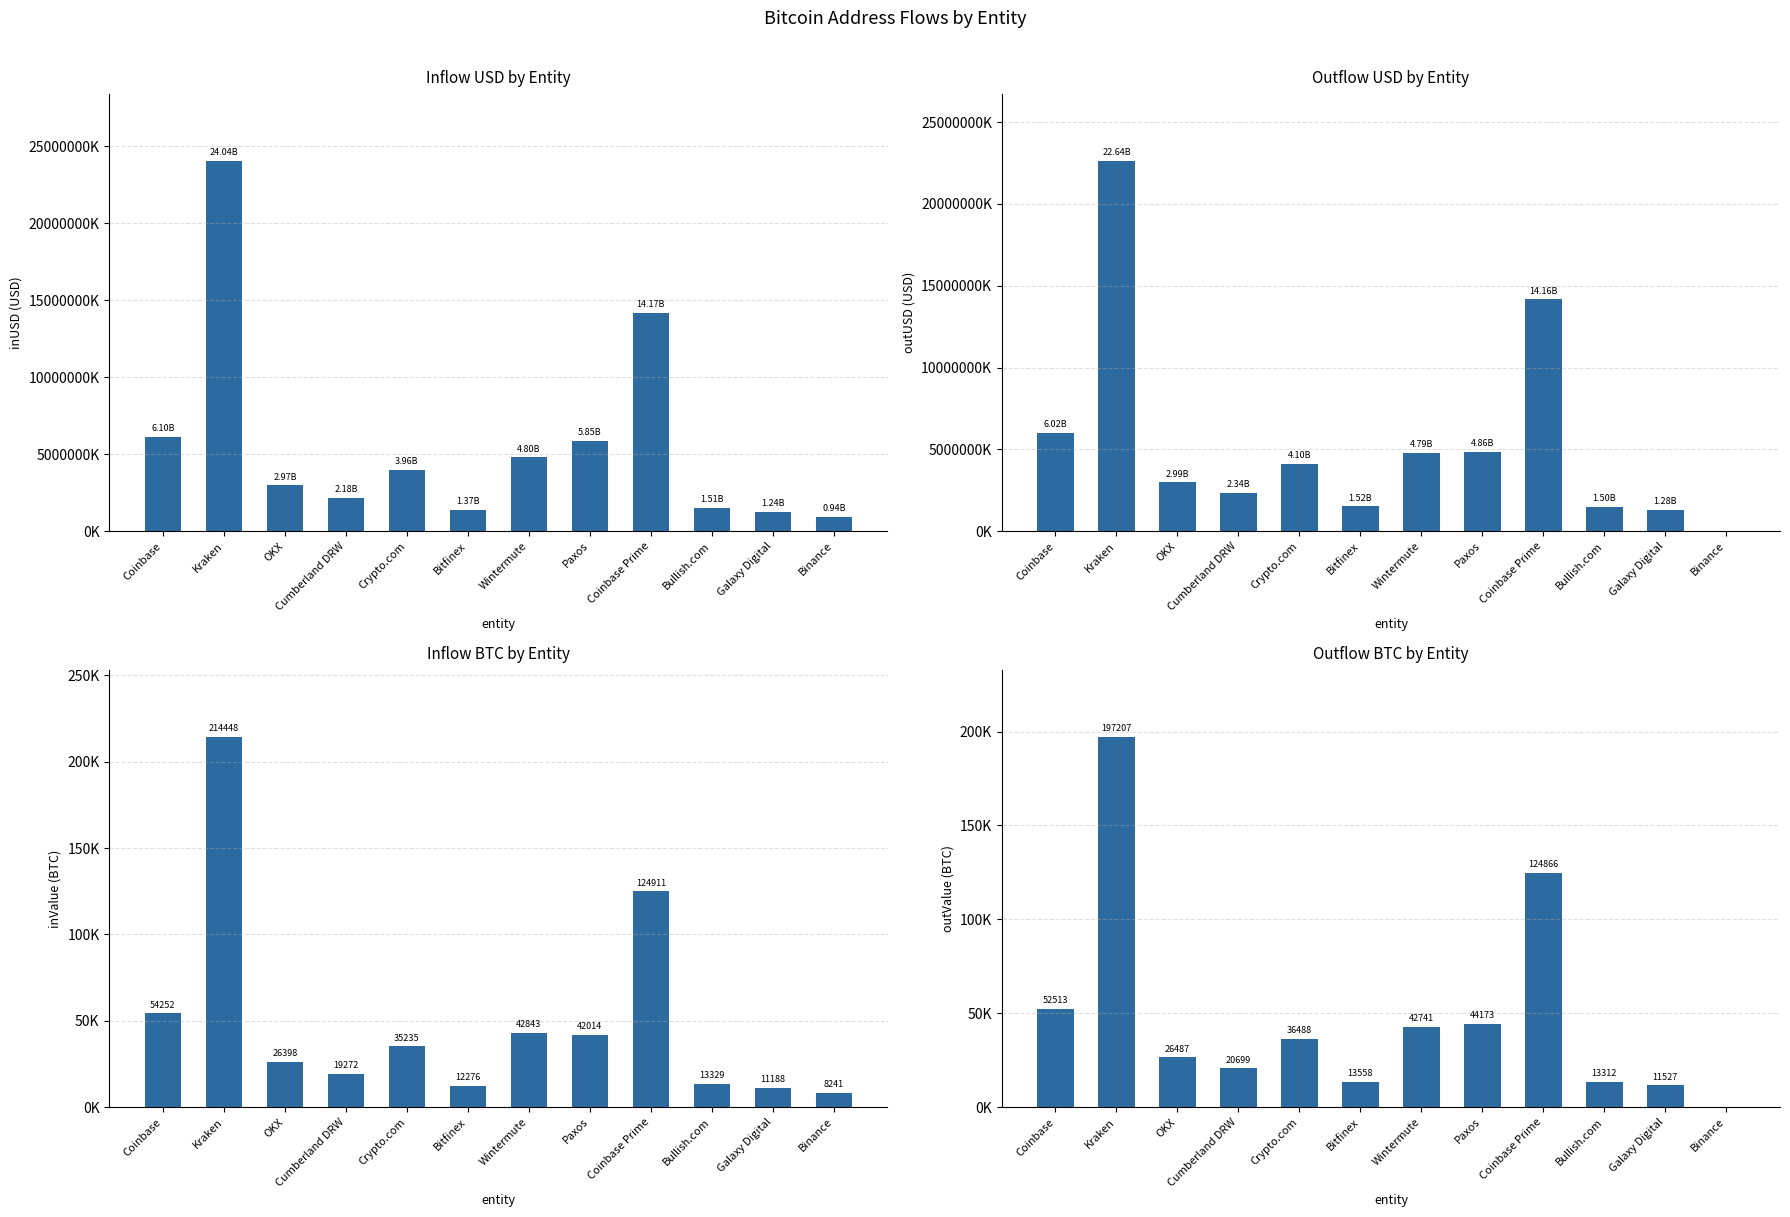

How many data points in inUSD are less than 3964082335?

6